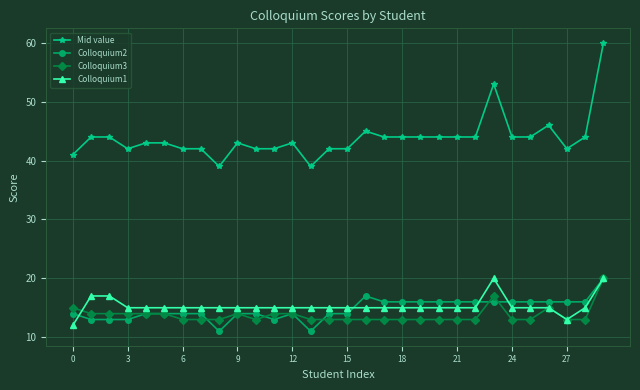

Is this an area chart (filled region under the line)?

No